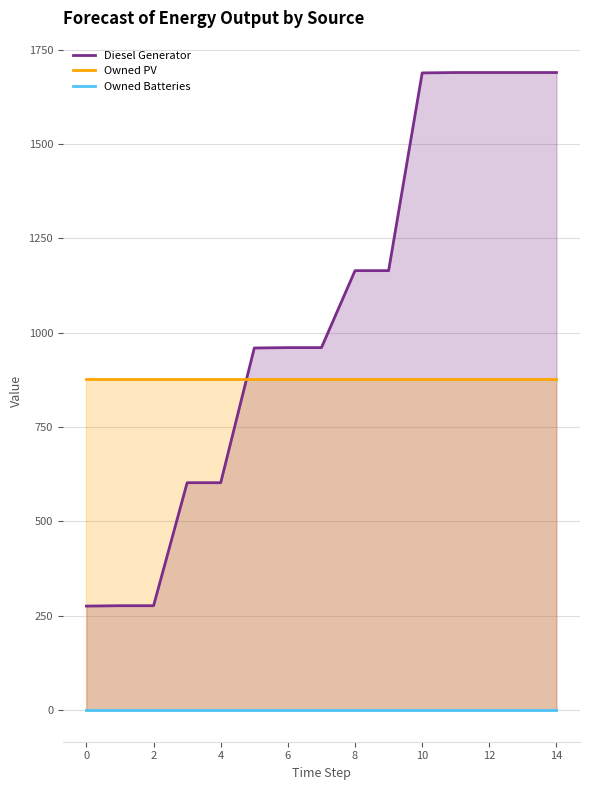

How many distinct data groups are displayed?

3